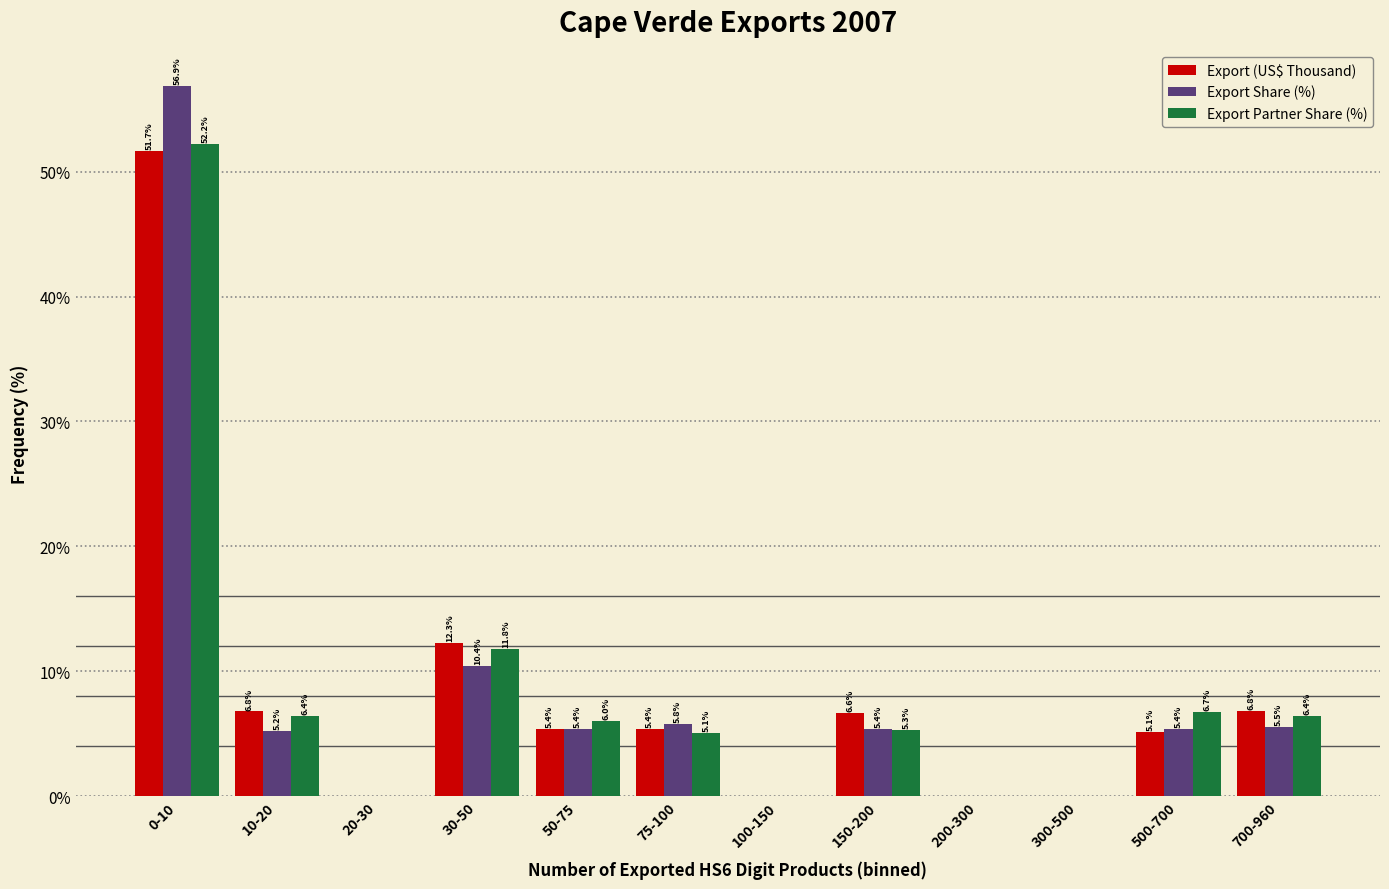

Reading left to right, what are all the values shown in this chart?

Export (US$ Thousand): 0-10=51.7	10-20=6.8	20-30=0.0	30-50=12.3	50-75=5.4	75-100=5.4	100-150=0.0	150-200=6.6	200-300=0.0	300-500=0.0	500-700=5.1	700-960=6.8
Export Share (%): 0-10=56.9	10-20=5.2	20-30=0.0	30-50=10.4	50-75=5.4	75-100=5.8	100-150=0.0	150-200=5.4	200-300=0.0	300-500=0.0	500-700=5.4	700-960=5.5
Export Partner Share (%): 0-10=52.2	10-20=6.4	20-30=0.0	30-50=11.8	50-75=6.0	75-100=5.1	100-150=0.0	150-200=5.3	200-300=0.0	300-500=0.0	500-700=6.7	700-960=6.4